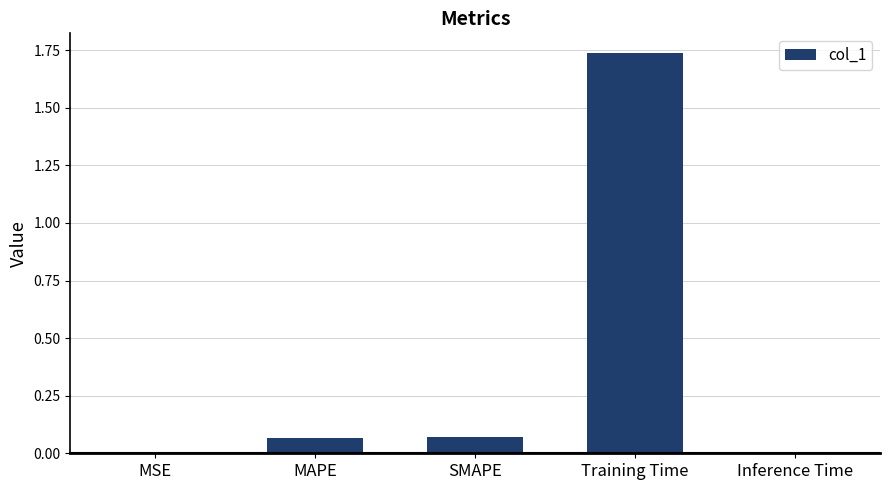

At which category does the chart reach its peak across all series?

Training Time